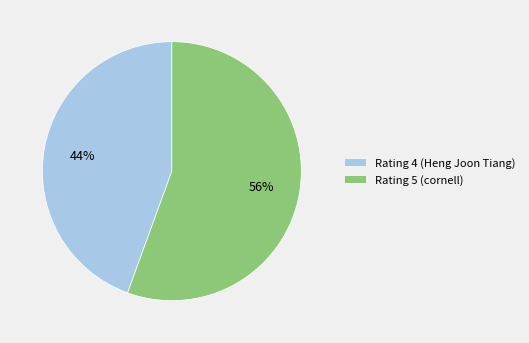

Combined, do Rating 4 (Heng Joon Tiang) and Rating 5 (cornell) account for over 50%?

Yes